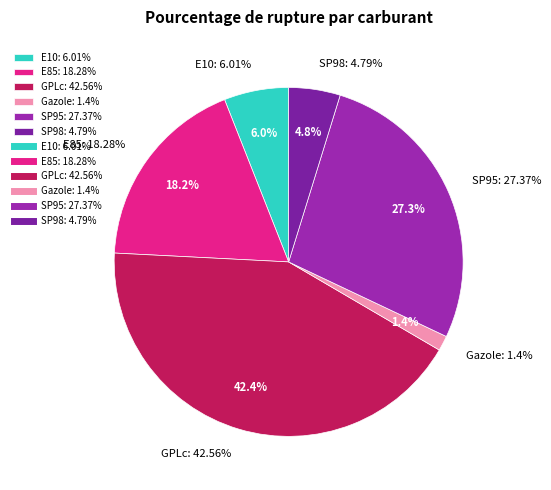

Which slice is the largest?

GPLc